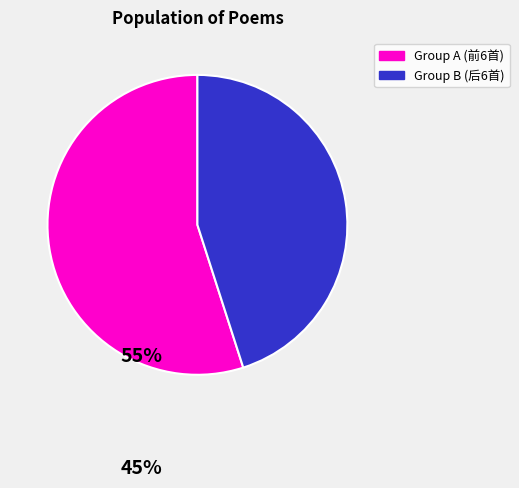

Does any single category account for the majority?

Yes